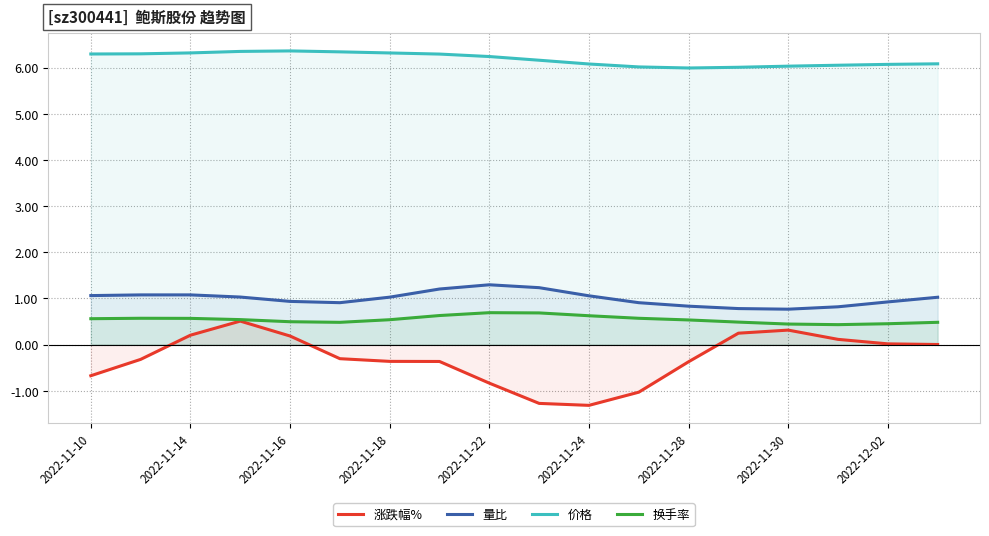

How many distinct data groups are displayed?

4